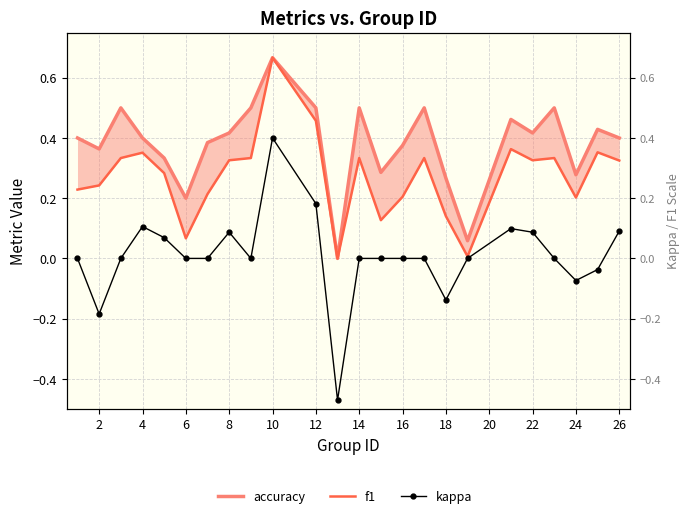

What are all the series names shown in the legend?

accuracy, f1, kappa